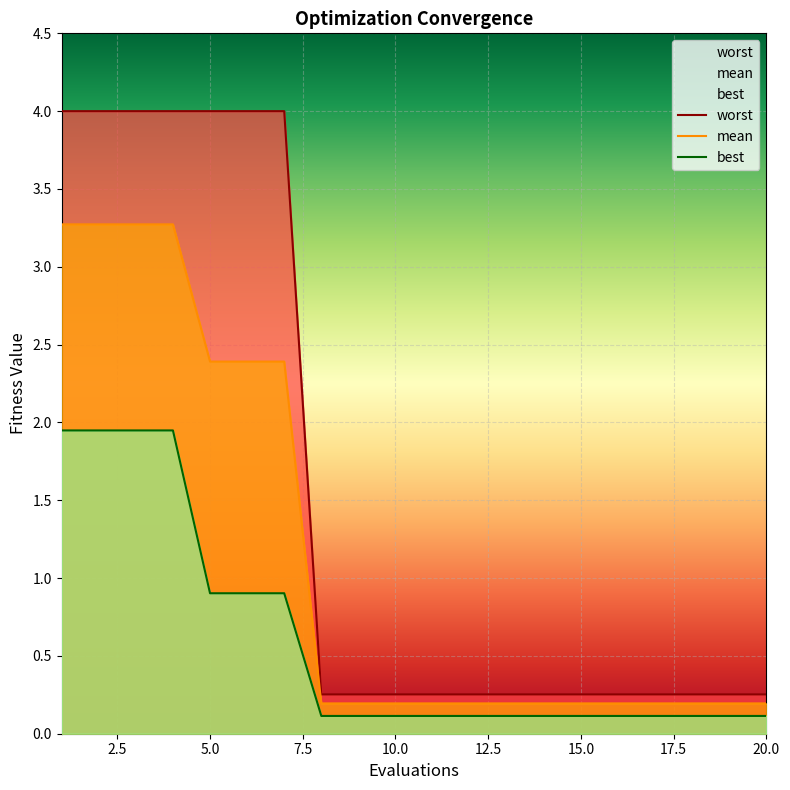

What is the spread (max minus min) of values at 15?

0.1